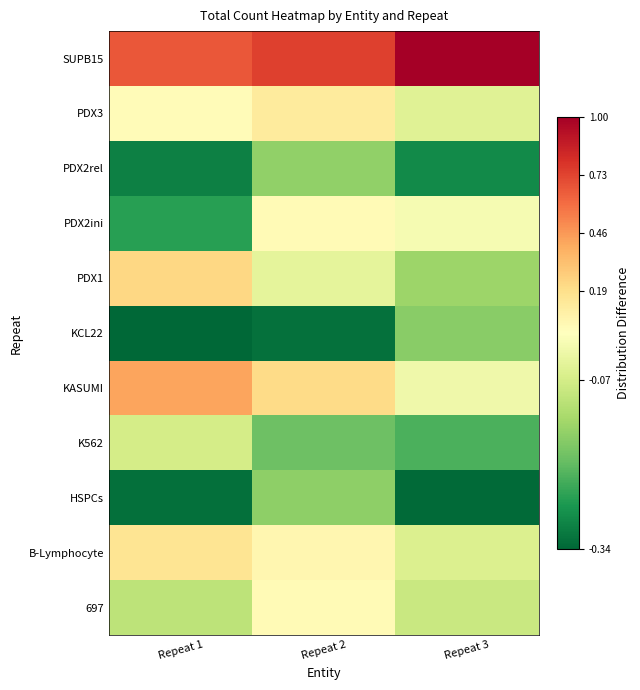

Reading left to right, extract all data points from this chart.

697: Repeat 1=-0.1	Repeat 2=0.0	Repeat 3=-0.1
B-Lymphocyte: Repeat 1=0.2	Repeat 2=0.1	Repeat 3=-0.1
HSPCs: Repeat 1=-0.3	Repeat 2=-0.2	Repeat 3=-0.3
K562: Repeat 1=-0.1	Repeat 2=-0.2	Repeat 3=-0.2
KASUMI: Repeat 1=0.4	Repeat 2=0.2	Repeat 3=-0.0
KCL22: Repeat 1=-0.3	Repeat 2=-0.3	Repeat 3=-0.2
PDX1: Repeat 1=0.2	Repeat 2=-0.0	Repeat 3=-0.1
PDX2ini: Repeat 1=-0.3	Repeat 2=0.0	Repeat 3=-0.0
PDX2rel: Repeat 1=-0.3	Repeat 2=-0.2	Repeat 3=-0.3
PDX3: Repeat 1=0.0	Repeat 2=0.1	Repeat 3=-0.1
SUPB15: Repeat 1=0.7	Repeat 2=0.7	Repeat 3=1.0